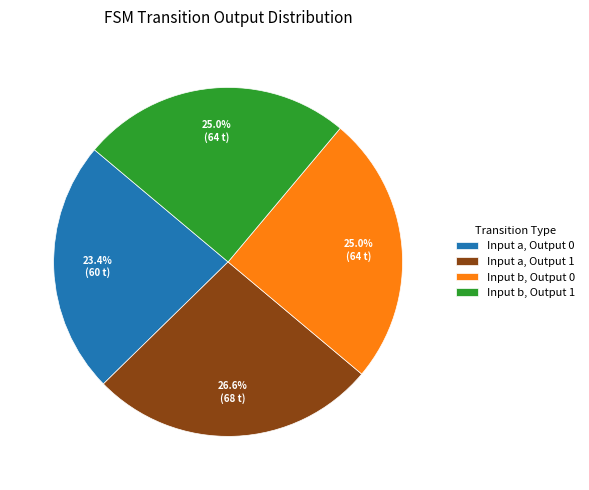

How many slices are in this pie chart?

4